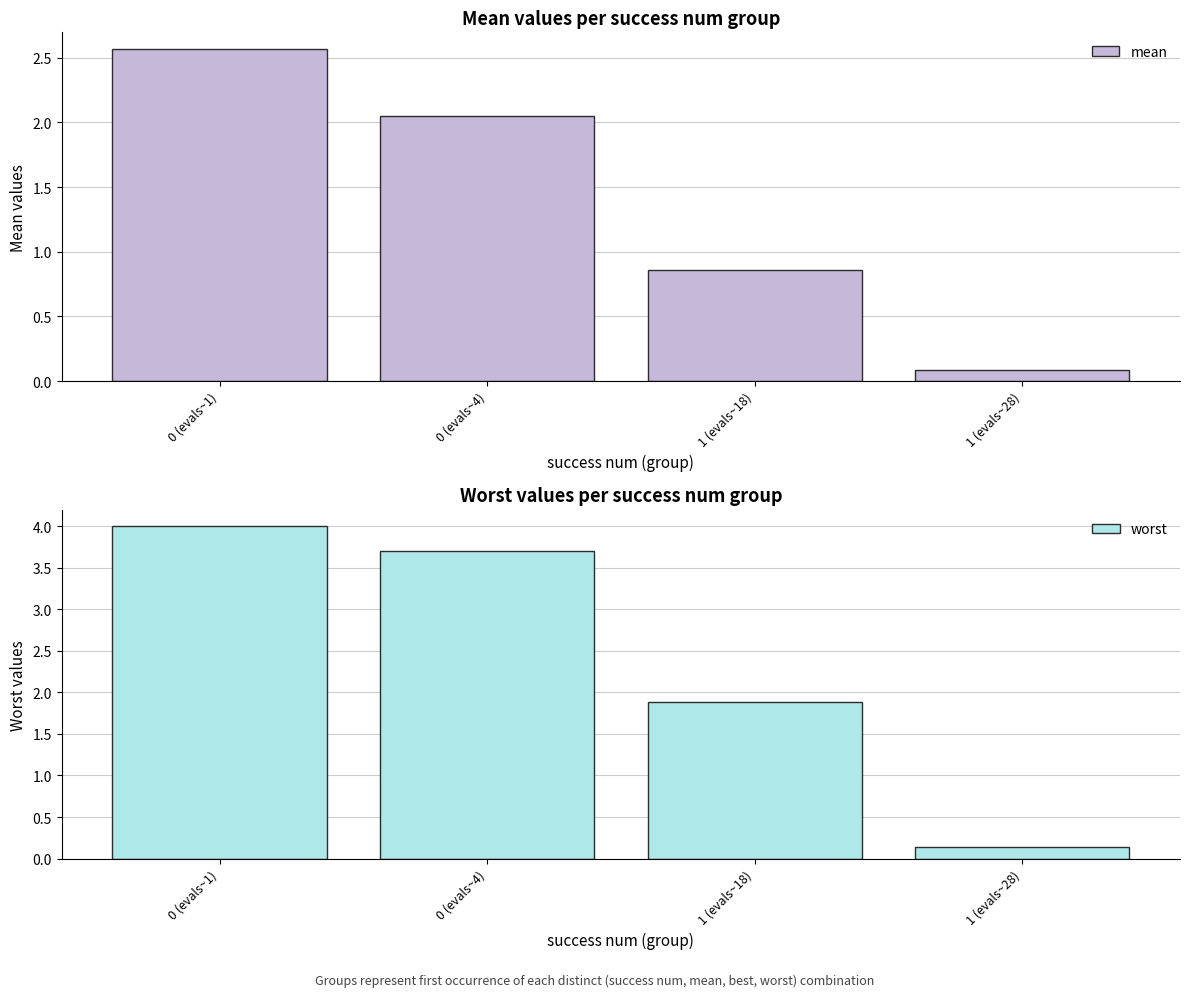

What is the difference between the worst values at 1 (evals~18) and 1 (evals~28)?

1.7